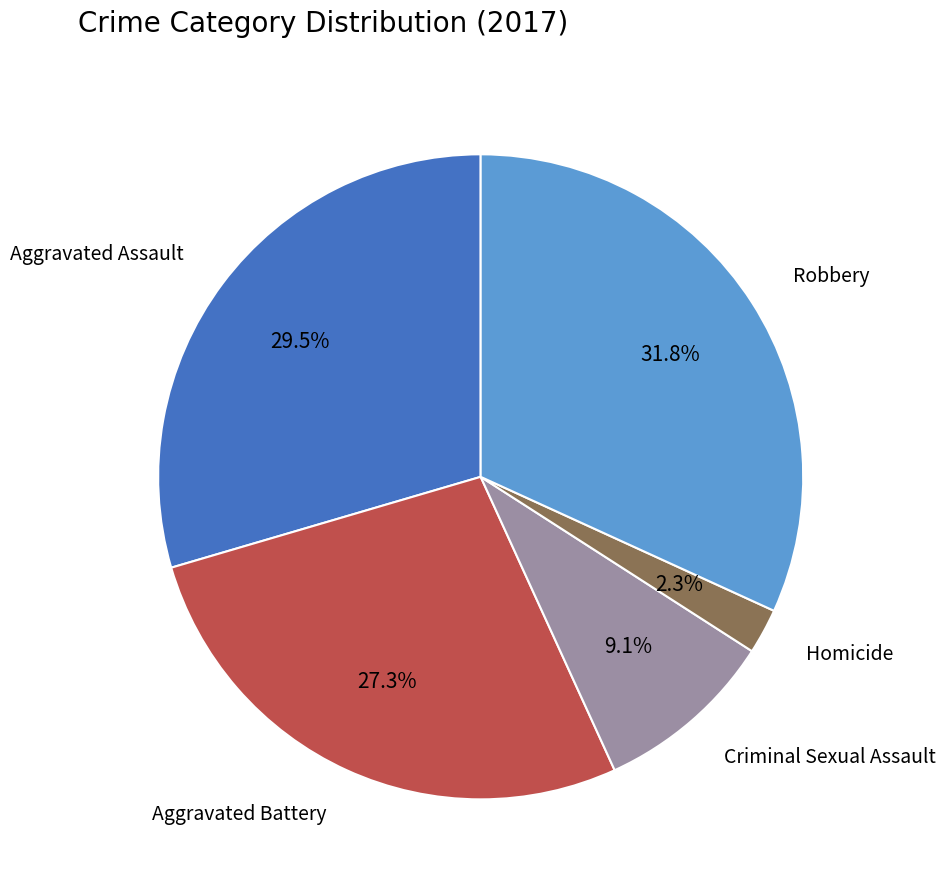

To the nearest percent, what is the difference between the Aggravated Assault and Criminal Sexual Assault slice percentages?

20%